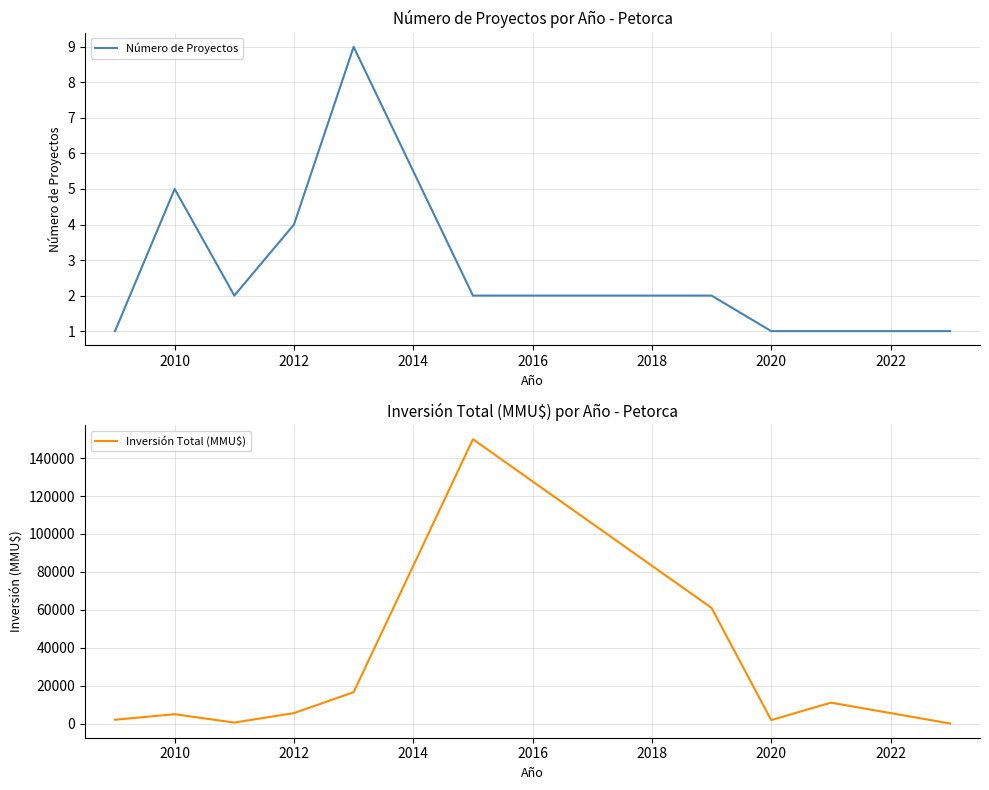

How many interior local valleys does the Inversión Total (MMU$) series have?

2